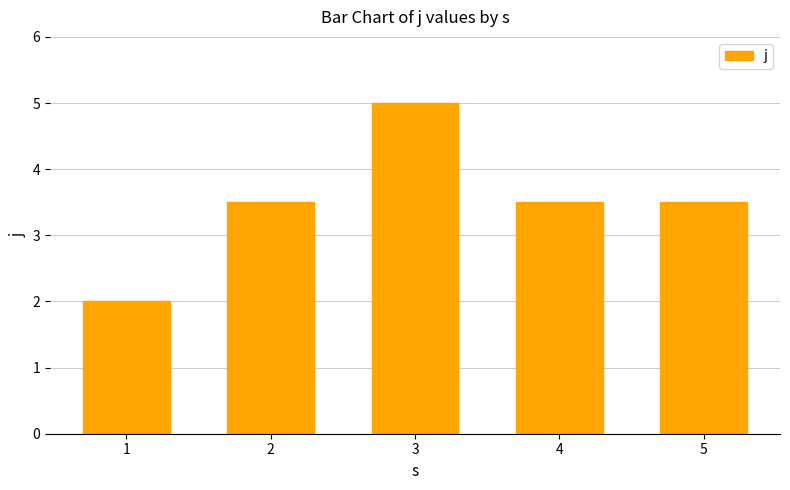

What is the greatest value displayed?

5.0